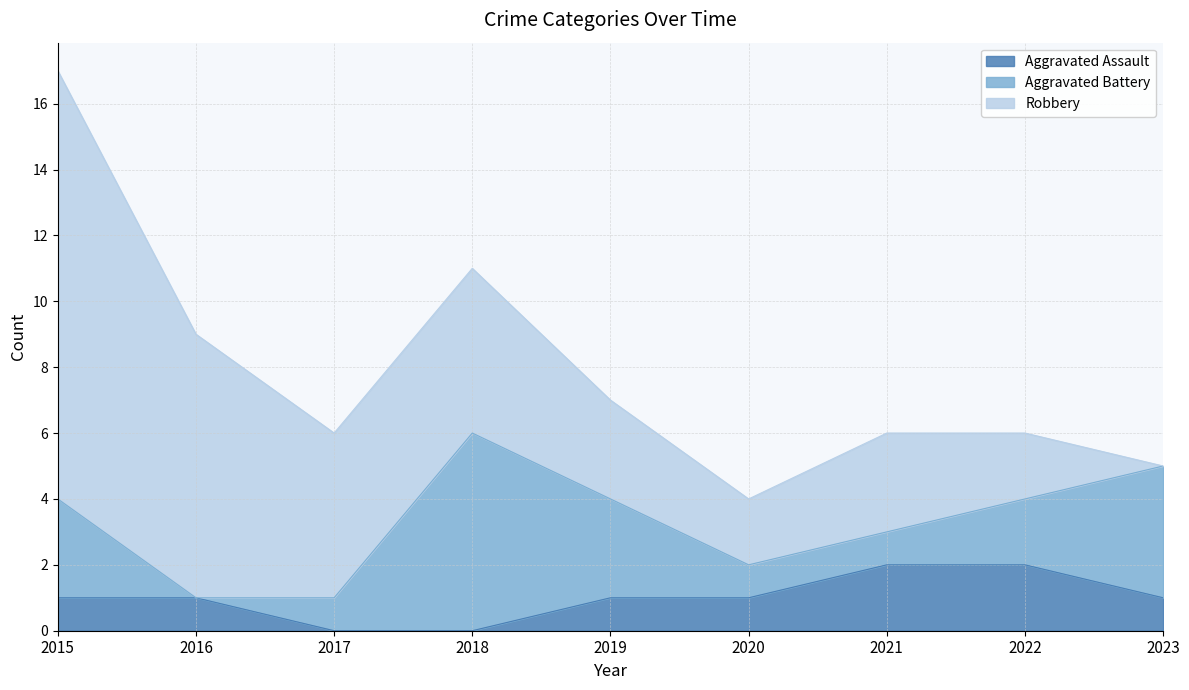

At which category does Robbery reach its first local peak?

2021